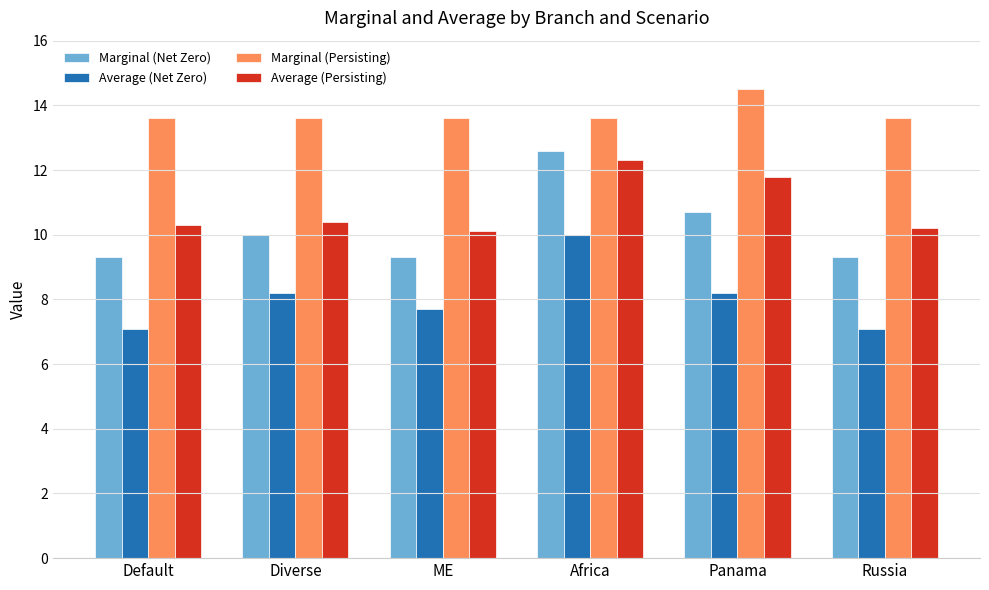

What is the label of the 2nd bar from the left?

Diverse